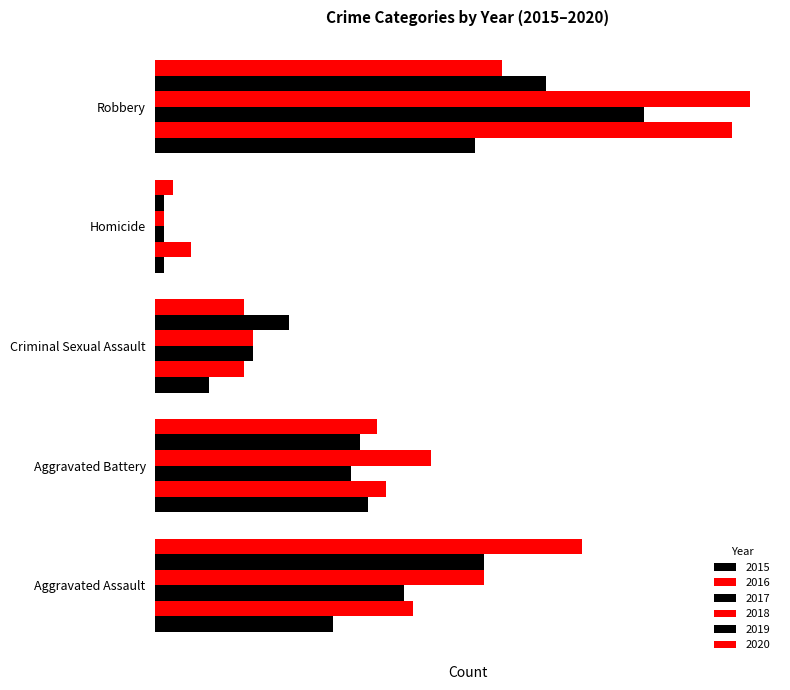

What position from the left is Aggravated Battery?

2